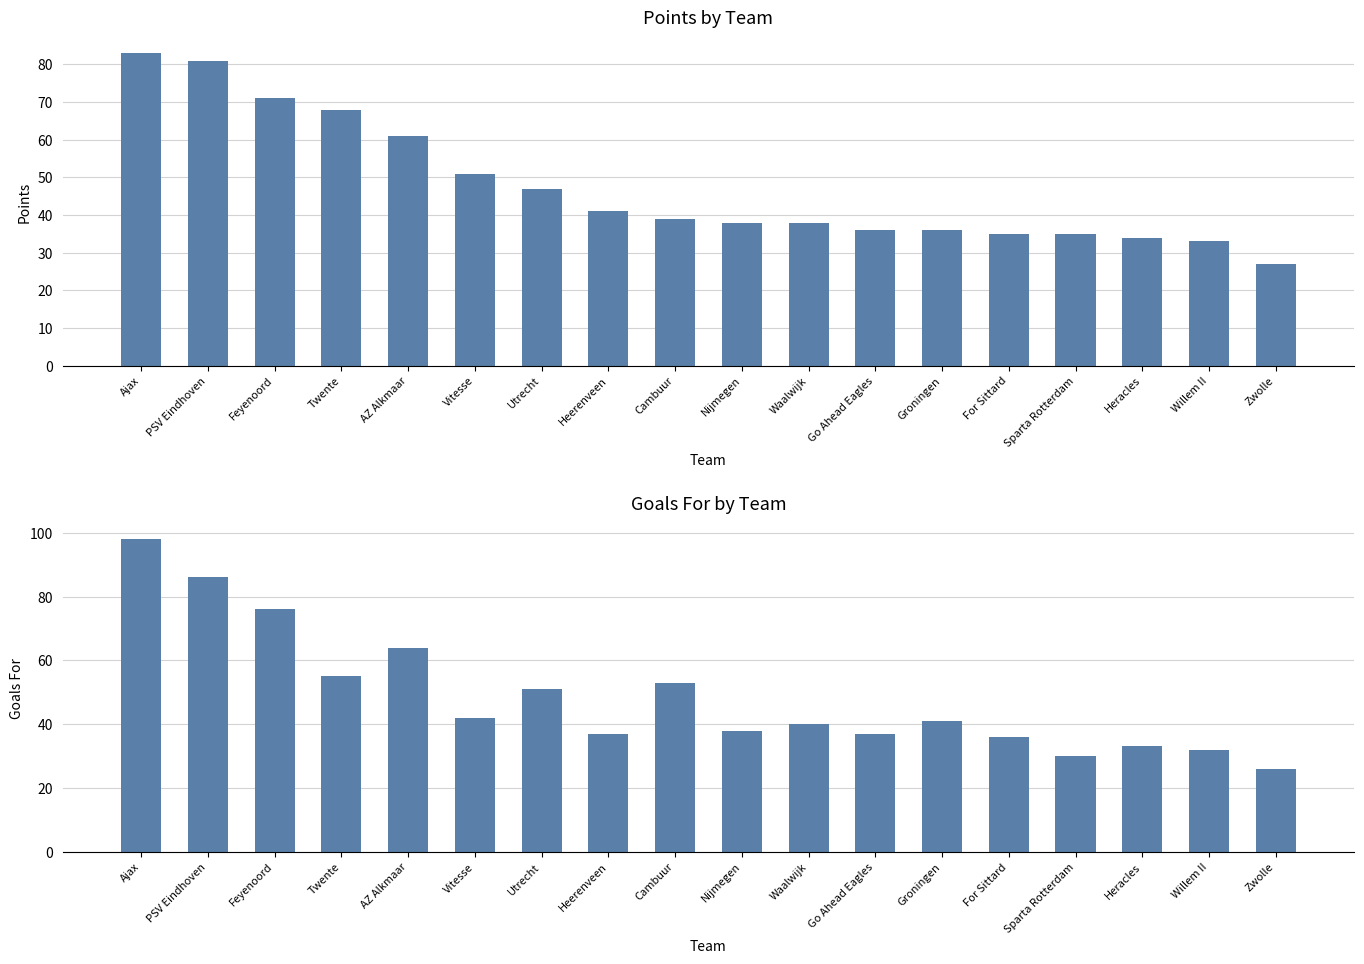

Which label corresponds to the largest value in the chart?

Ajax